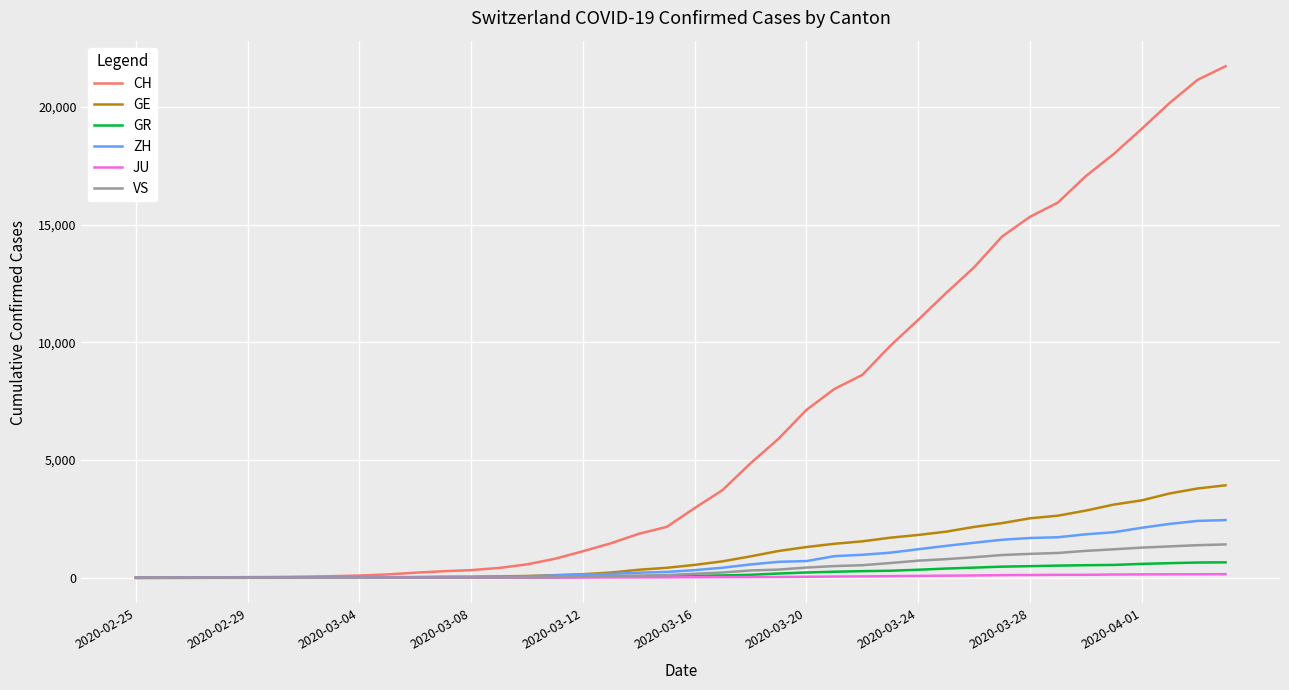

Which series has the largest total across all categories?

CH